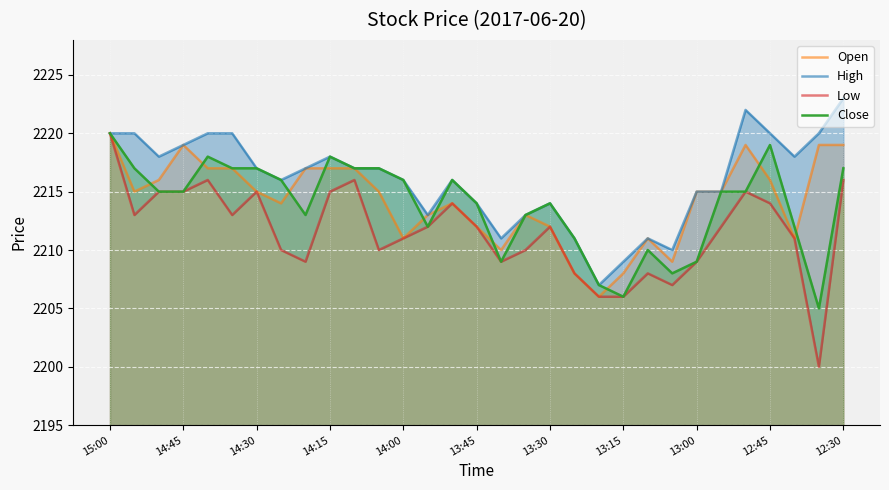

What is the difference between the second highest and second lowest values in the High series?

13